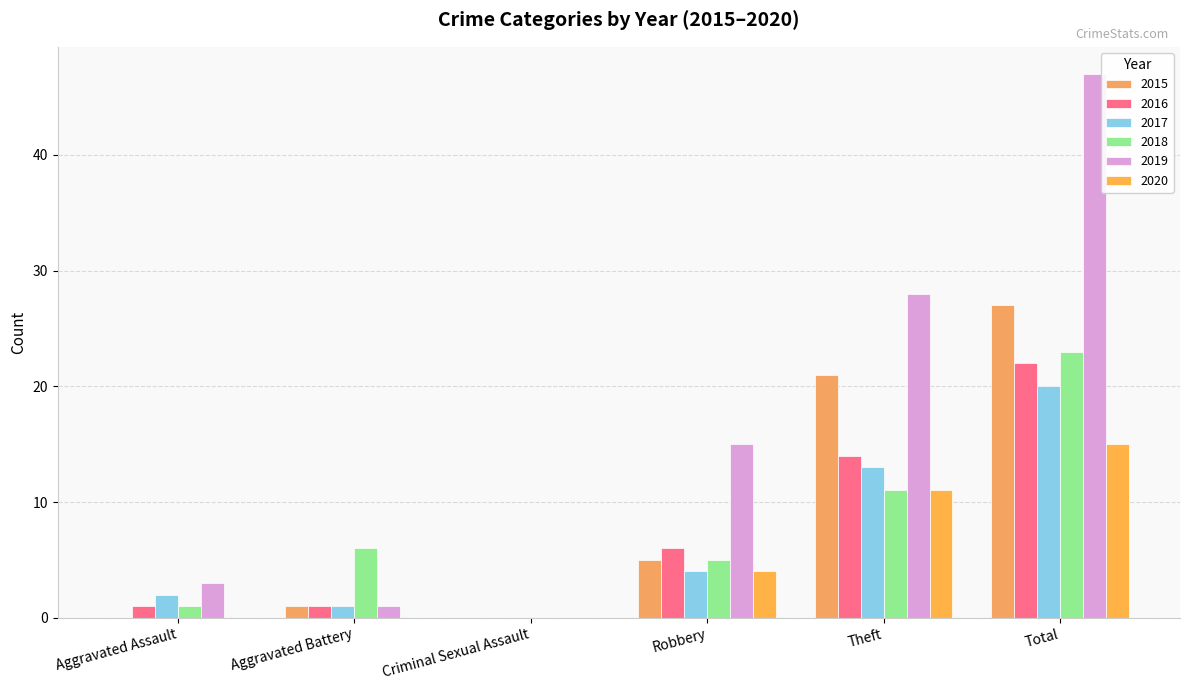

Is the value of 2020 at Robbery greater than the value of 2015 at Theft?

No